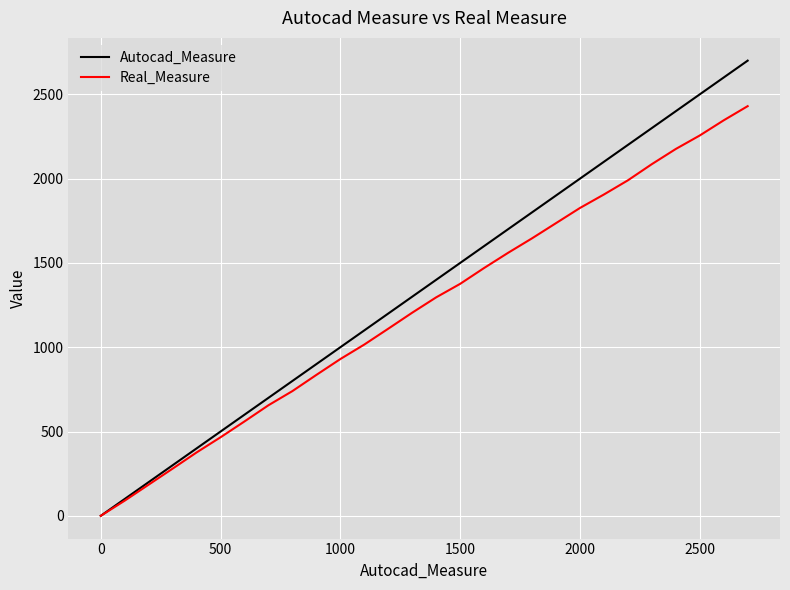

Which series has the widest spread of values?

Autocad_Measure